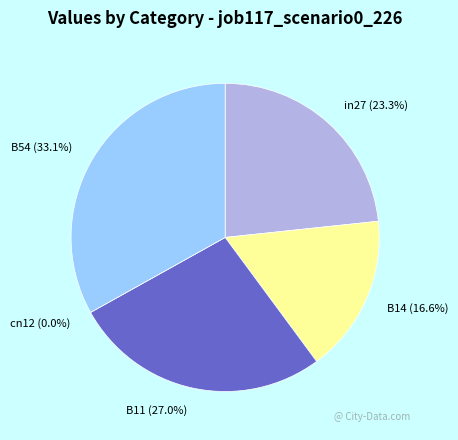

Is B54 the majority of the pie?

No